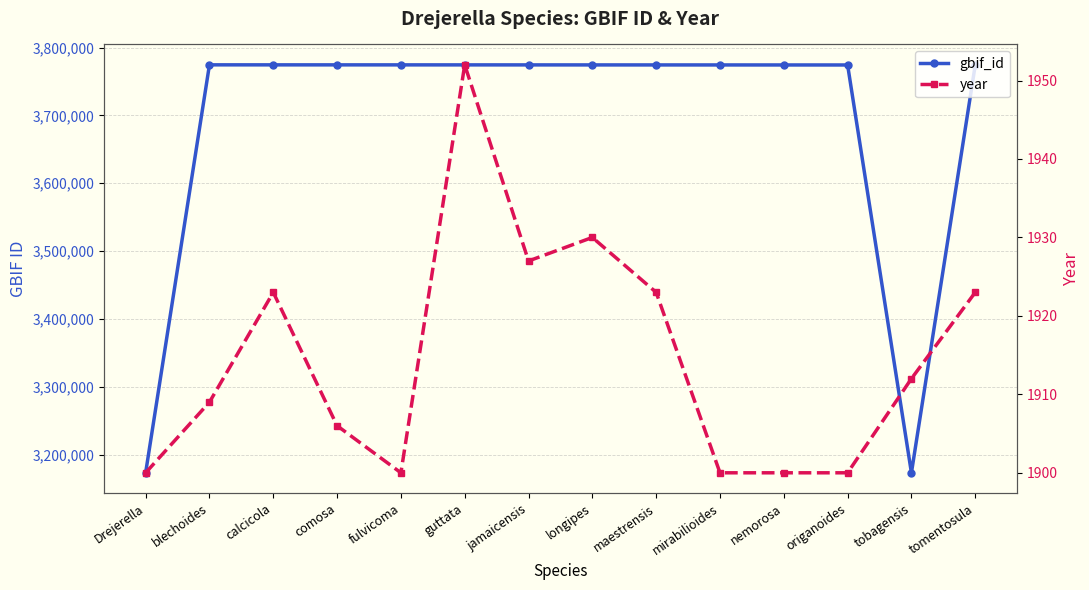

Which has a higher value, jamaicensis or tomentosula?

jamaicensis